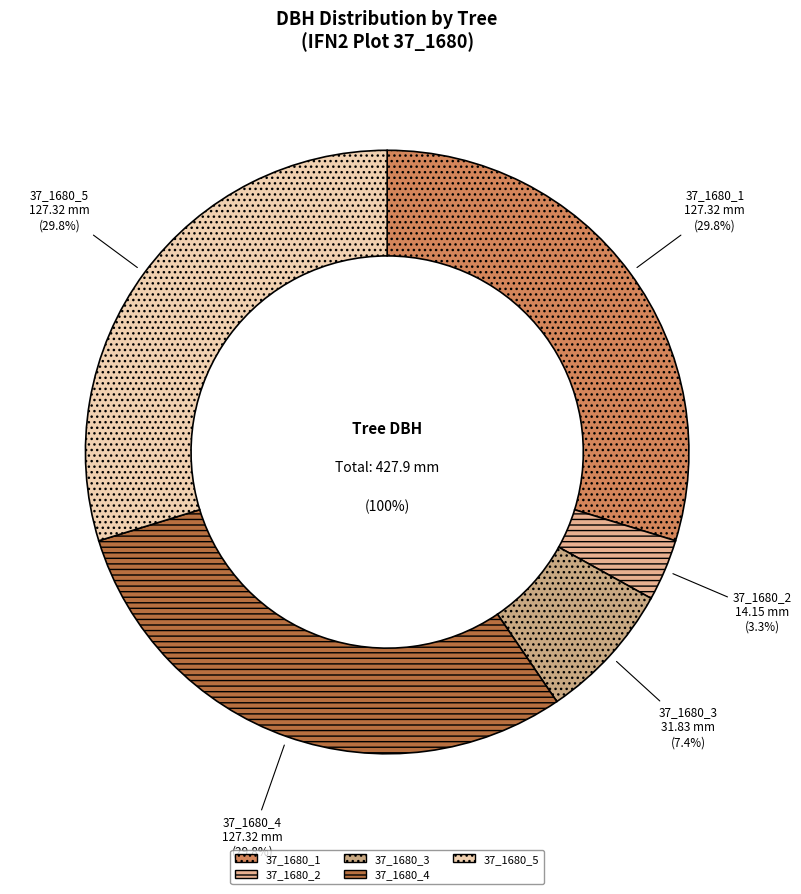

Count the number of slices in the pie.

5